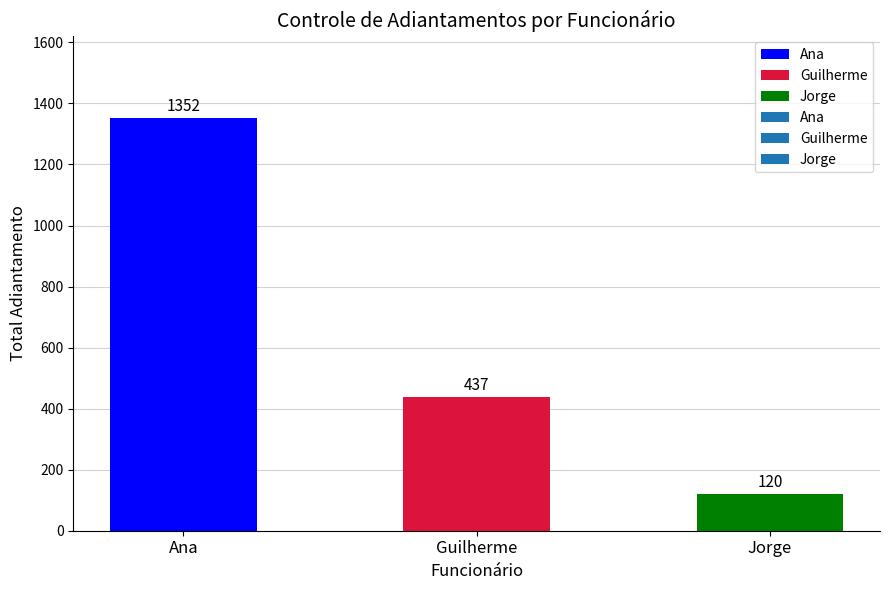

Between Ana and Jorge, which is larger?

Ana